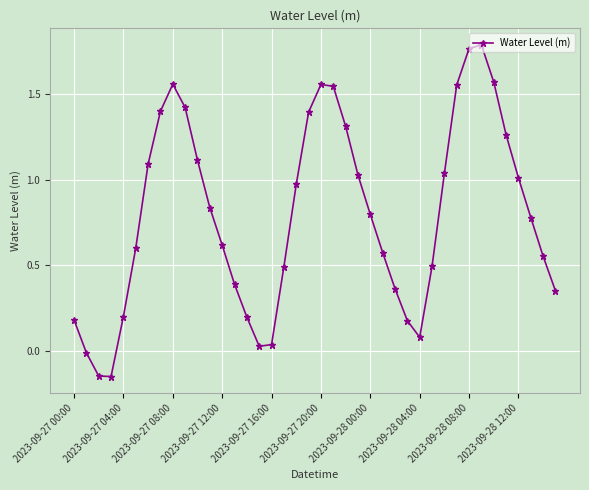

True or false: the data has more than 2 interior local peaks.

True